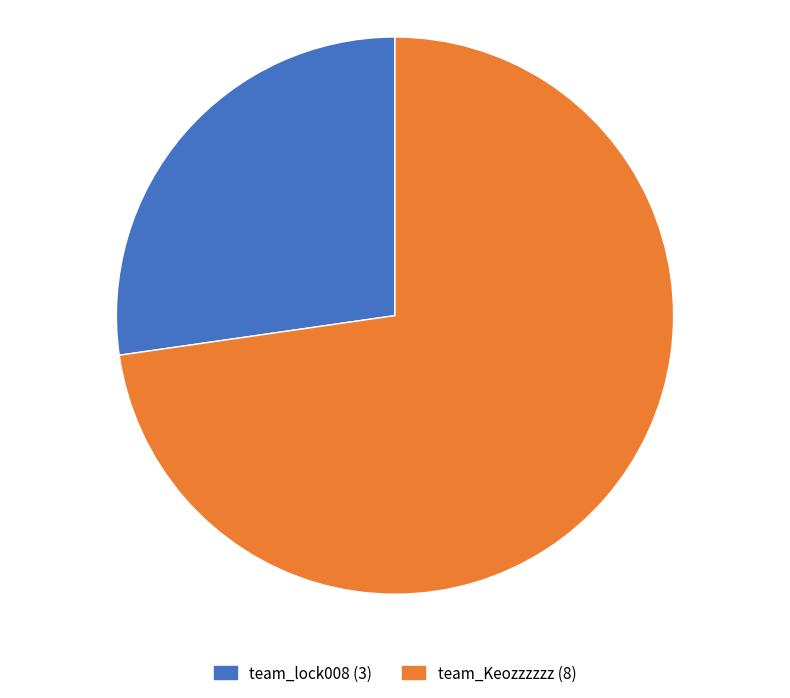

Do team_lock008 (3) and team_Keozzzzzz (8) together represent more than half of the pie?

Yes